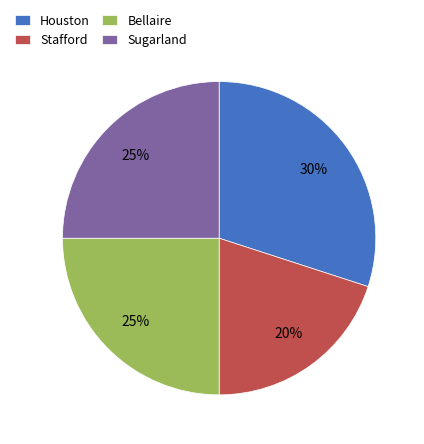

Which category has the biggest portion of the pie?

Houston